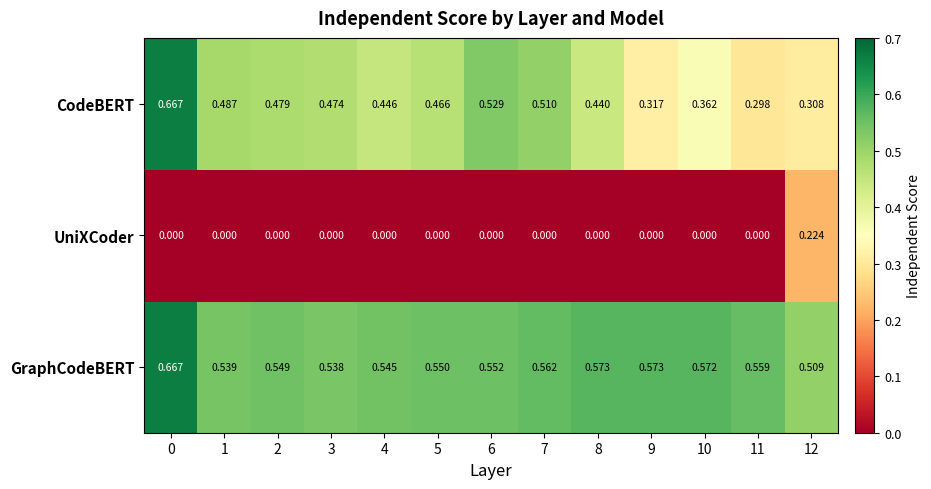

Which series has the widest spread of values?

CodeBERT